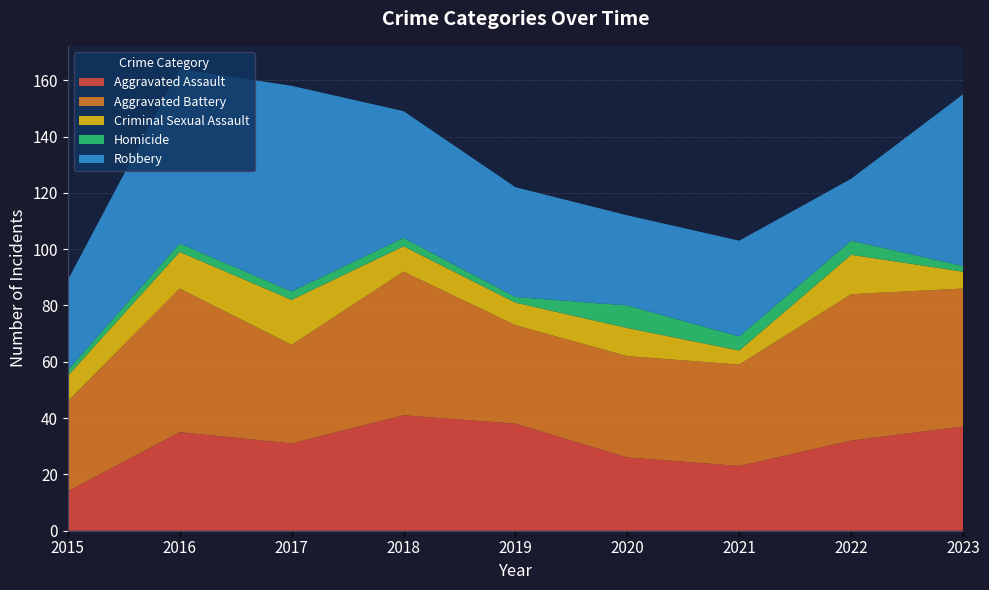

Reading right to left, what are all the values shown in this chart?

Aggravated Assault: 37	32	23	26	38	41	31	35	14
Aggravated Battery: 49	52	36	36	35	51	35	51	32
Criminal Sexual Assault: 6	14	5	10	8	9	16	13	9
Homicide: 2	5	5	8	2	3	3	3	2
Robbery: 61	22	34	32	39	45	73	62	32